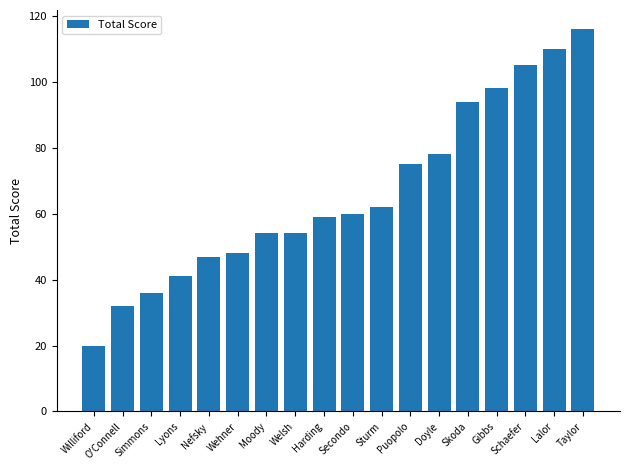

What value does the data have at Secondo?

60